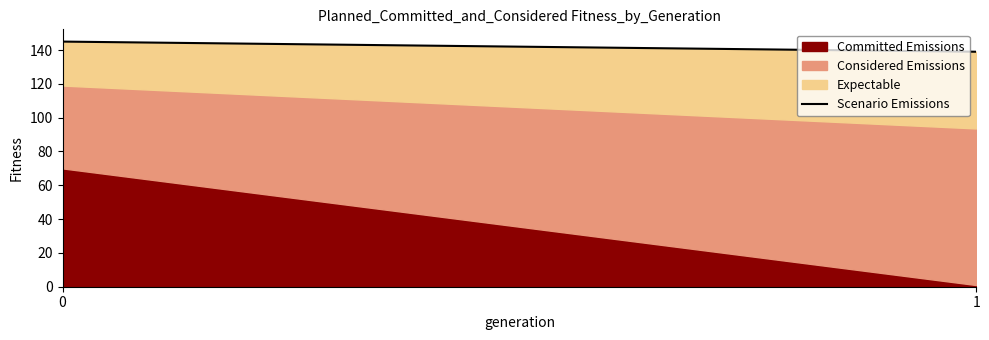

Reading right to left, list all the values displayed in this chart.

1=139	0=145